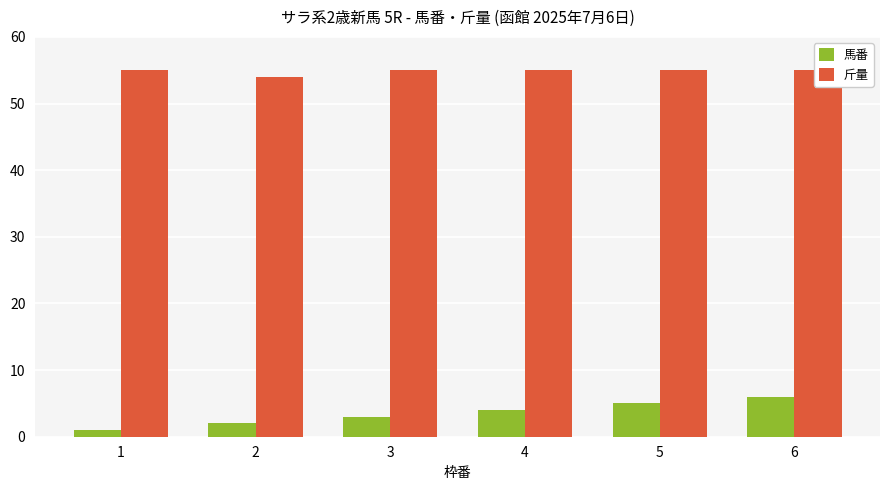

Are the bars grouped side by side (vs. stacked)?

Yes